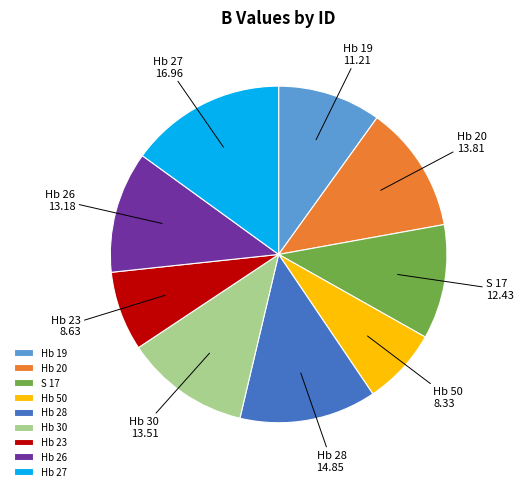

Between Hb 50 and Hb 19, which is larger?

Hb 19